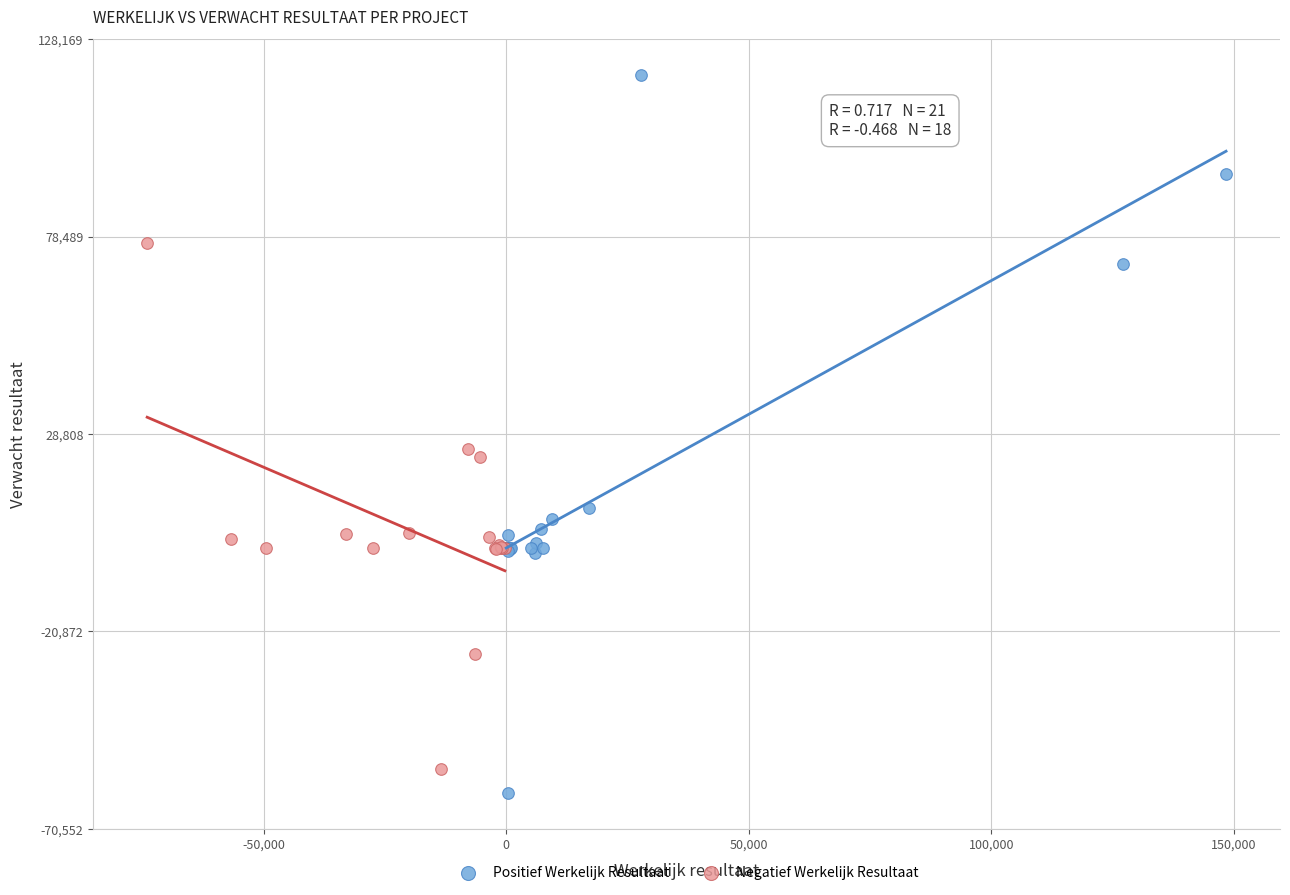

Which series has the largest Y range (max minus min)?

Positief Werkelijk Resultaat